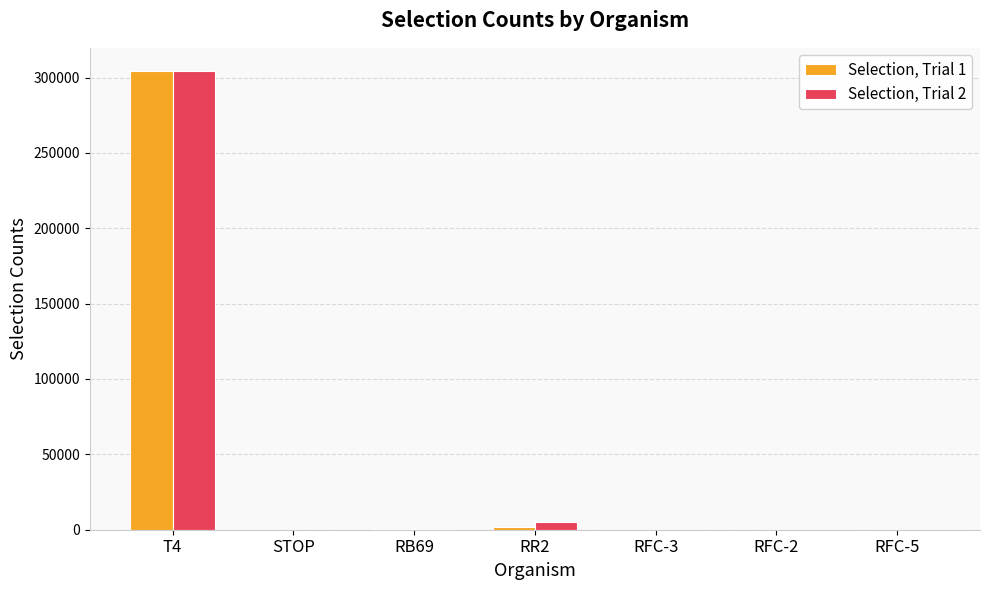

How many groups of bars are there?

7